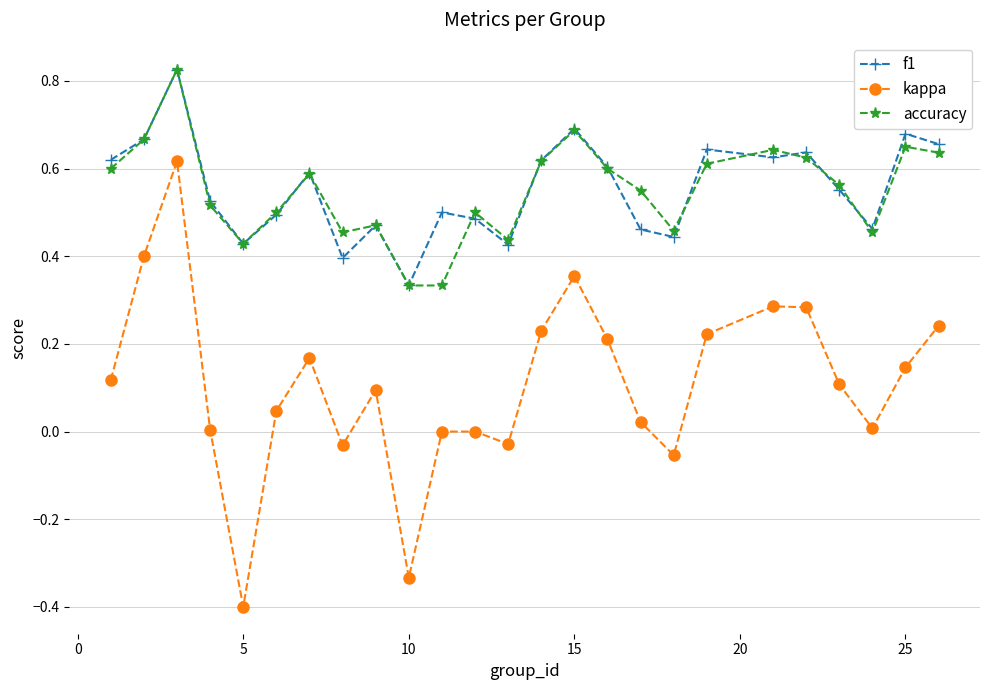

True or false: f1 and kappa cross at least once.

False